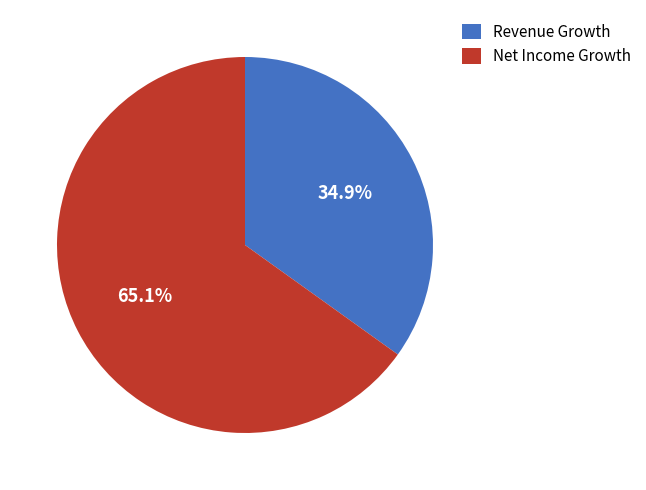

Do Revenue Growth and Net Income Growth together represent more than half of the pie?

Yes